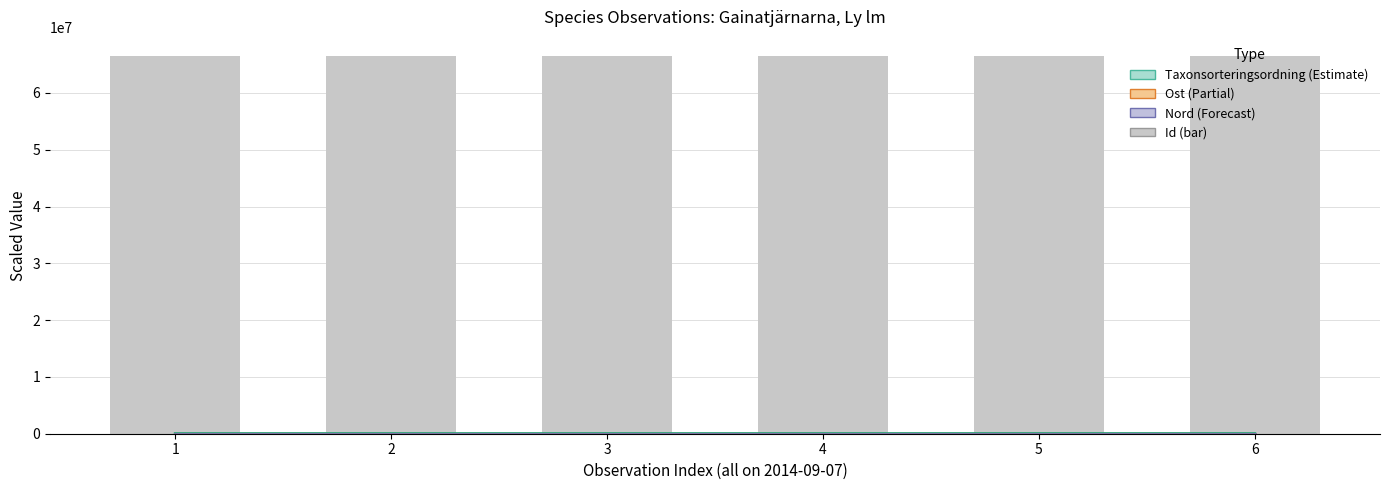

What is the smallest value displayed?

138.7